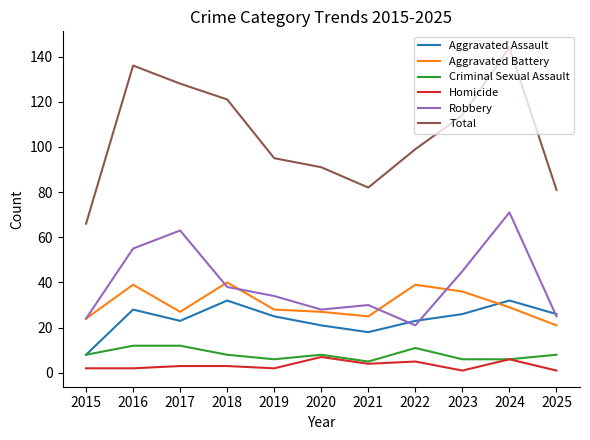

At 2016, list the series in order from largest to smallest.

Total, Robbery, Aggravated Battery, Aggravated Assault, Criminal Sexual Assault, Homicide